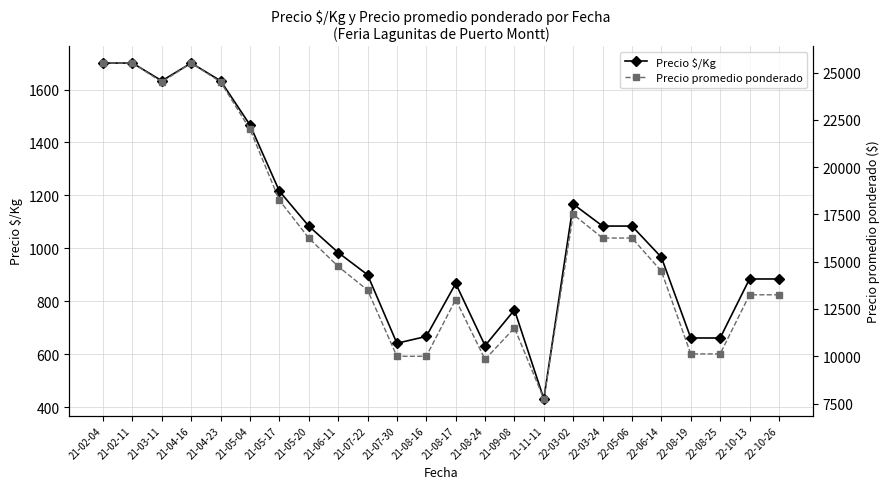

Reading left to right, extract all data points from this chart.

Precio $/Kg: 1700	1700	1633	1700	1633	1466	1216	1084	984	900	641	667	867	632	767	431	1167	1084	1084	966	661	661	884	884
Precio promedio ponderado: 25500	25500	24500	25500	24500	22000	18250	16250	14750	13500	10000	10000	13000	9833	11500	7750	17500	16250	16250	14500	10125	10125	13250	13250